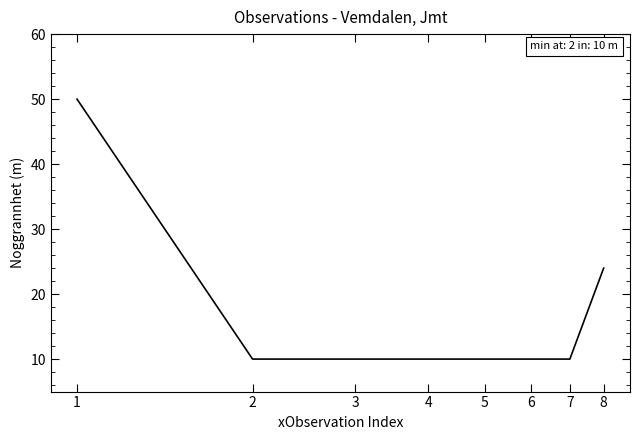

What is the minimum value shown in the chart?

10